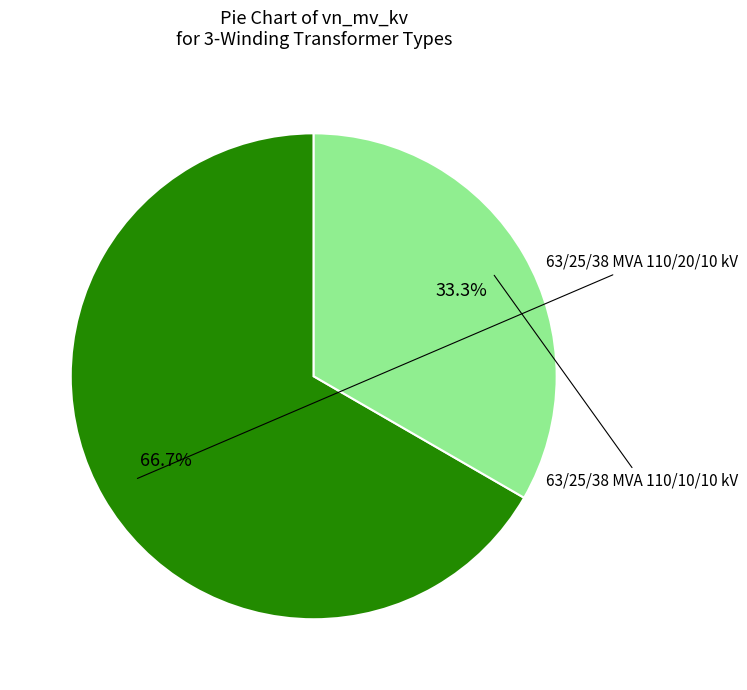

Is there a majority slice in this chart?

Yes